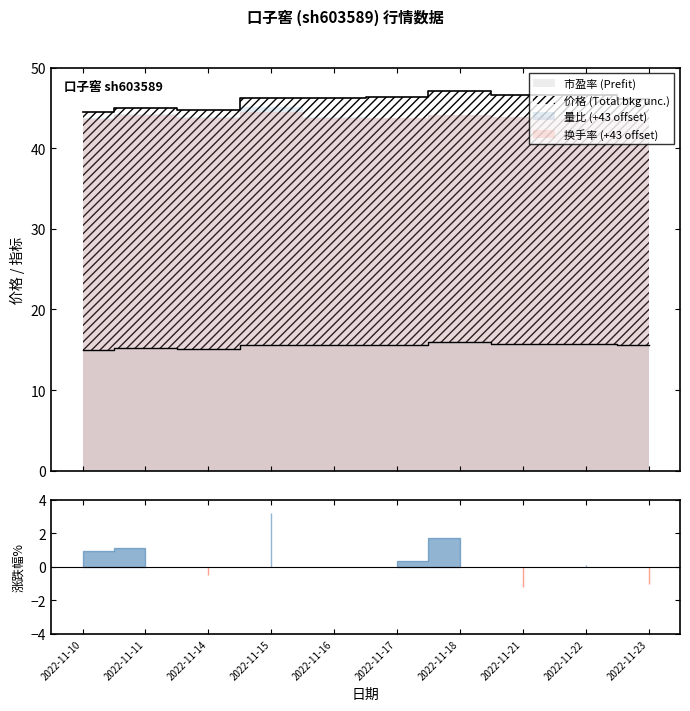

List the labels in order of 价格 value, smallest first.

2022-11-10, 2022-11-14, 2022-11-11, 2022-11-23, 2022-11-16, 2022-11-15, 2022-11-17, 2022-11-21, 2022-11-22, 2022-11-18